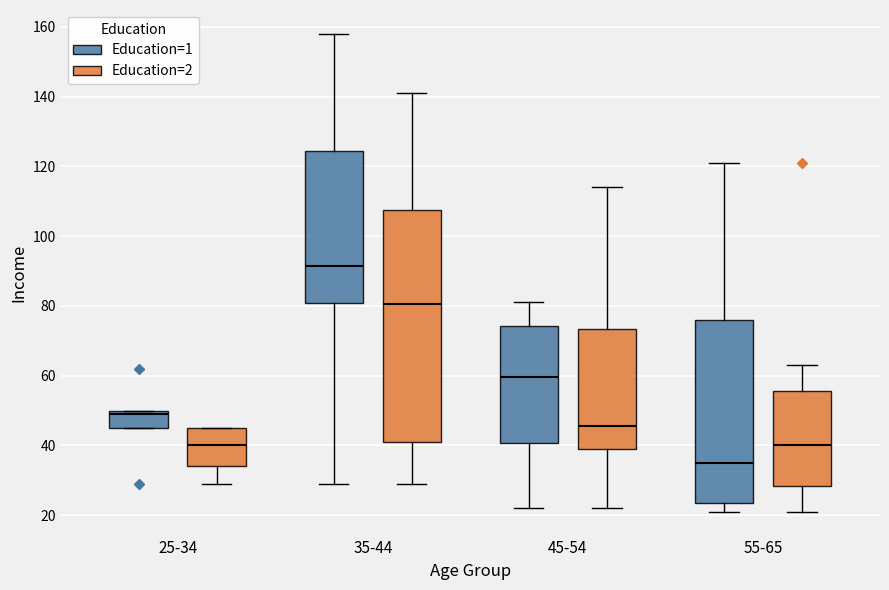

Which box's median line is the lowest?

55-65 (Education=1)